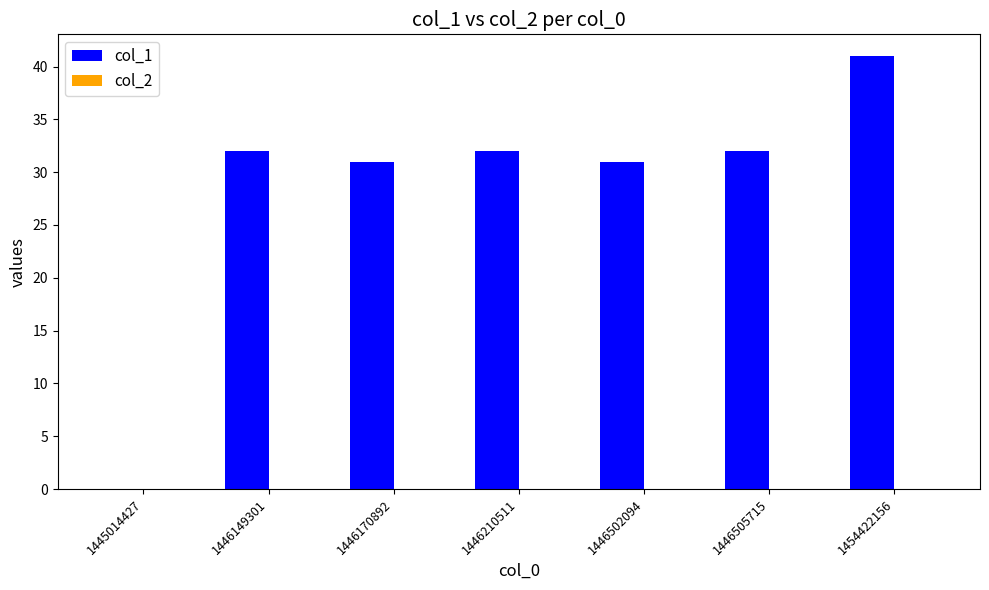

What is the ratio of the value at 1454422156 to the value at 1446502094?

1.3